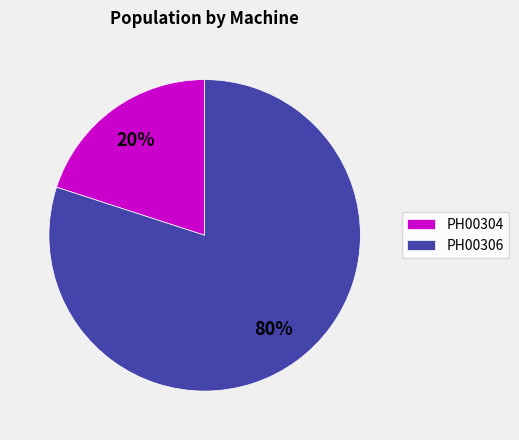

Rank the categories by value from highest to lowest.

PH00306, PH00304